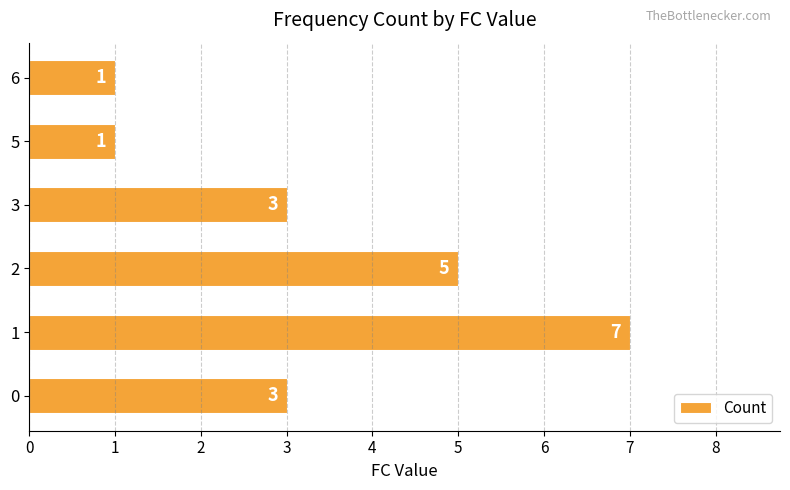

How many values are below 3?

2